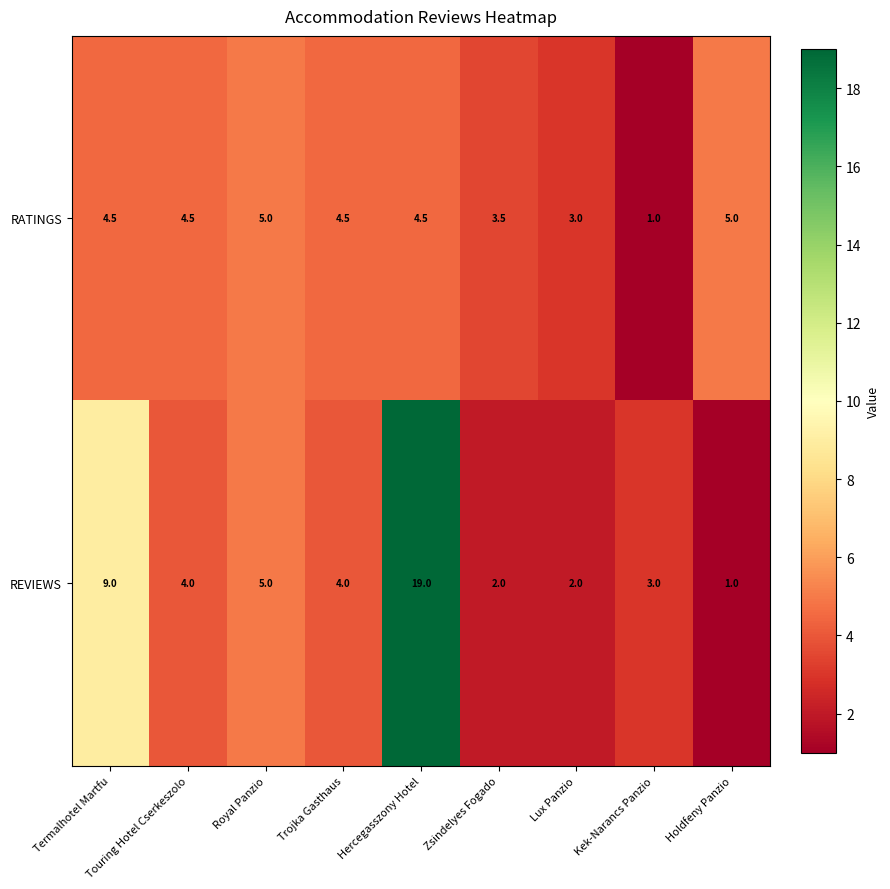

What is the average value of the REVIEWS series?

5.4